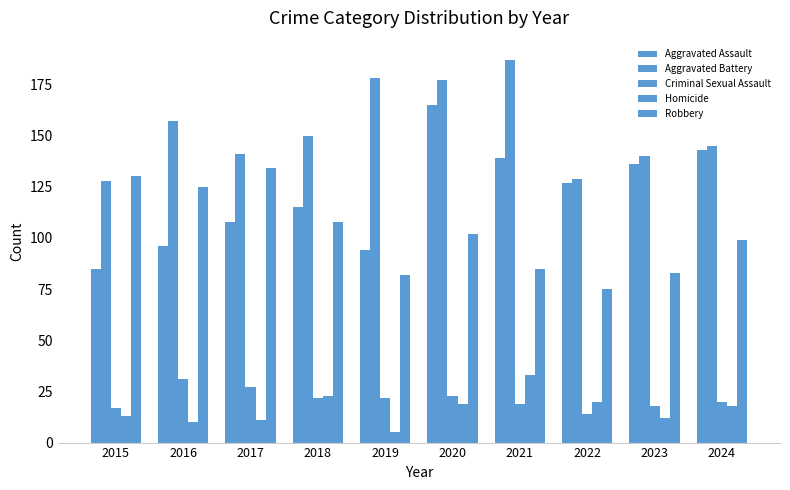

Reading right to left, what are all the values shown in this chart?

Aggravated Assault: 2024=143	2023=136	2022=127	2021=139	2020=165	2019=94	2018=115	2017=108	2016=96	2015=85
Aggravated Battery: 2024=145	2023=140	2022=129	2021=187	2020=177	2019=178	2018=150	2017=141	2016=157	2015=128
Criminal Sexual Assault: 2024=20	2023=18	2022=14	2021=19	2020=23	2019=22	2018=22	2017=27	2016=31	2015=17
Homicide: 2024=18	2023=12	2022=20	2021=33	2020=19	2019=5	2018=23	2017=11	2016=10	2015=13
Robbery: 2024=99	2023=83	2022=75	2021=85	2020=102	2019=82	2018=108	2017=134	2016=125	2015=130